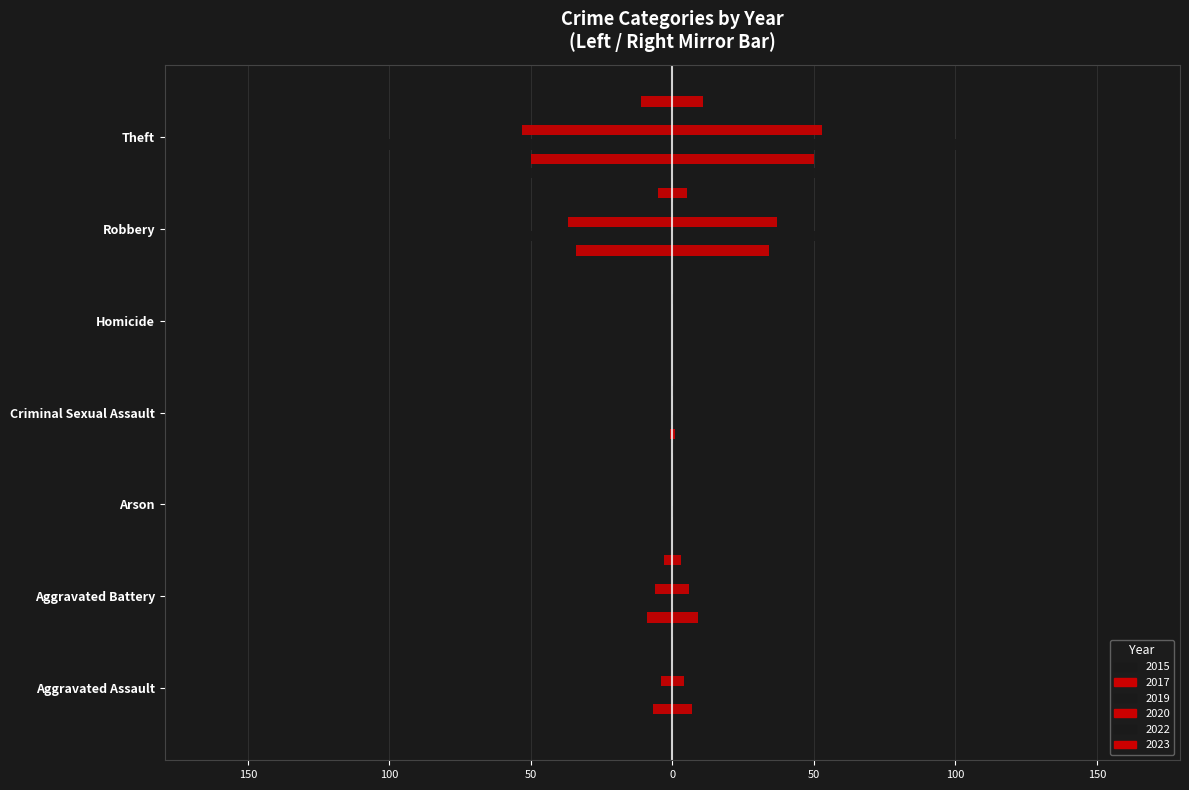

What is the value of the 2019 bar at the 2nd from the left?

-5